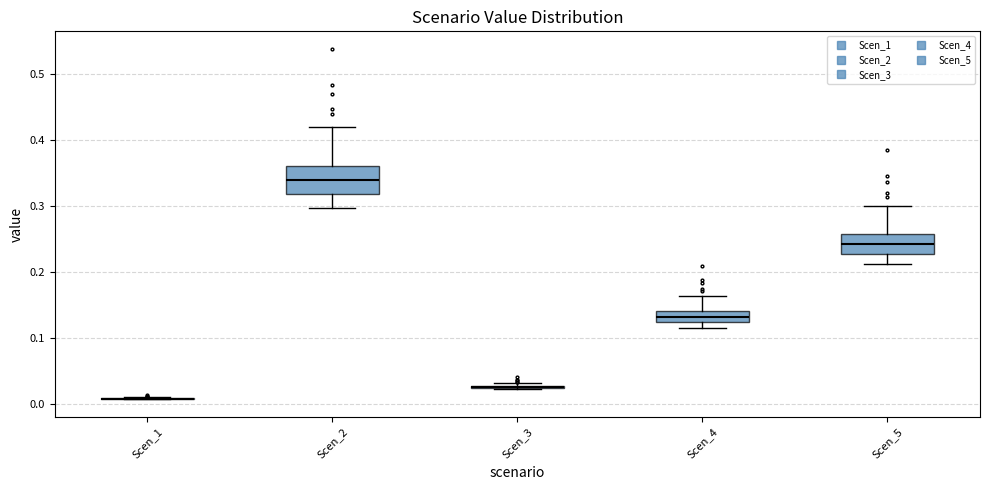

Where does the lower whisker of the box for Scen_2 end on the y-axis? The values are not printed on the chart, so give them approximately, as read against the axis.

0.30